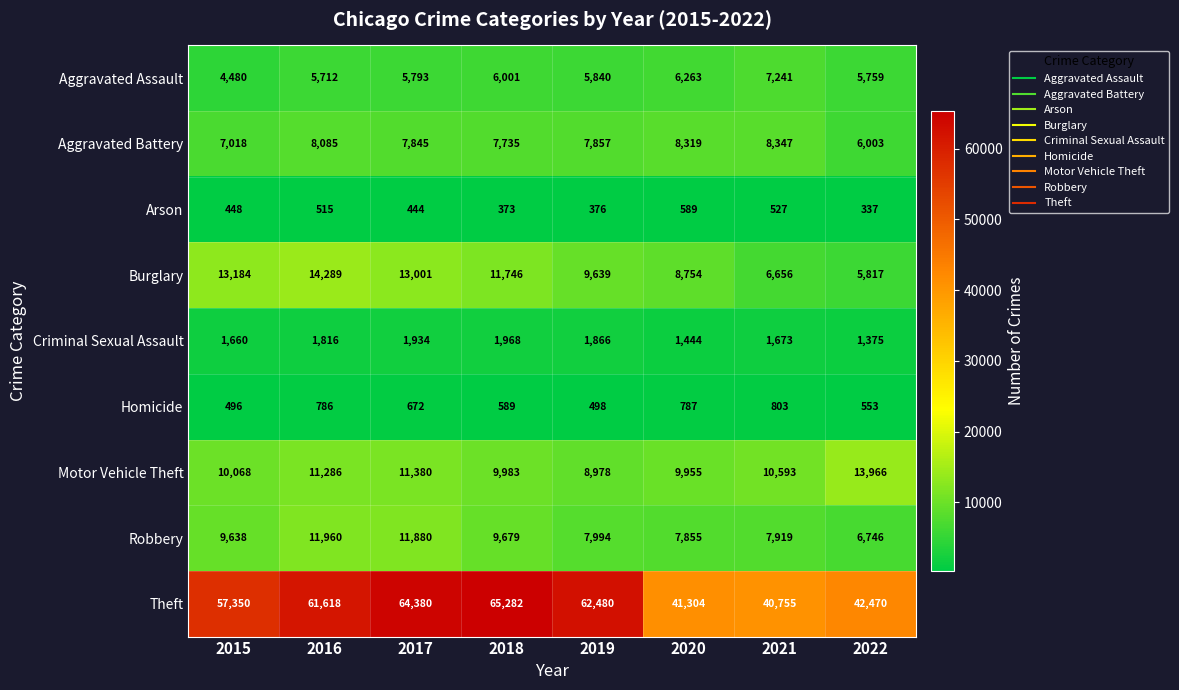

Rank the series by their maximum value, from highest to lowest.

Theft, Burglary, Motor Vehicle Theft, Robbery, Aggravated Battery, Aggravated Assault, Criminal Sexual Assault, Homicide, Arson